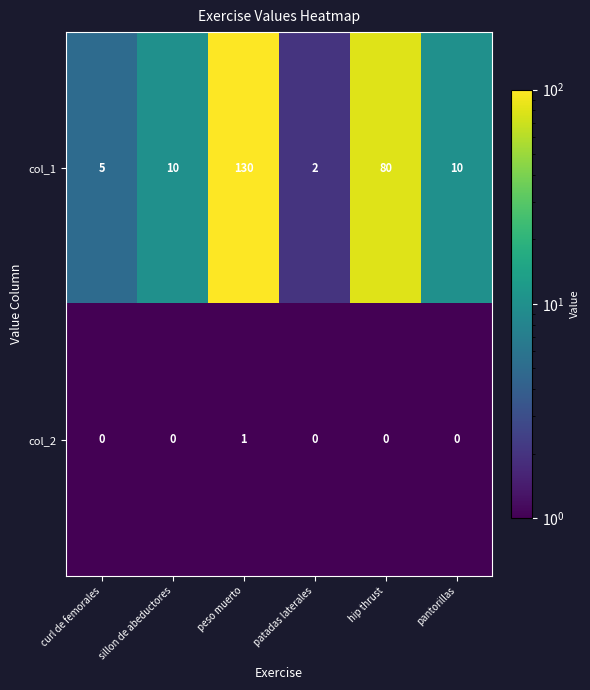

What is the average value of the col_1 series?

40